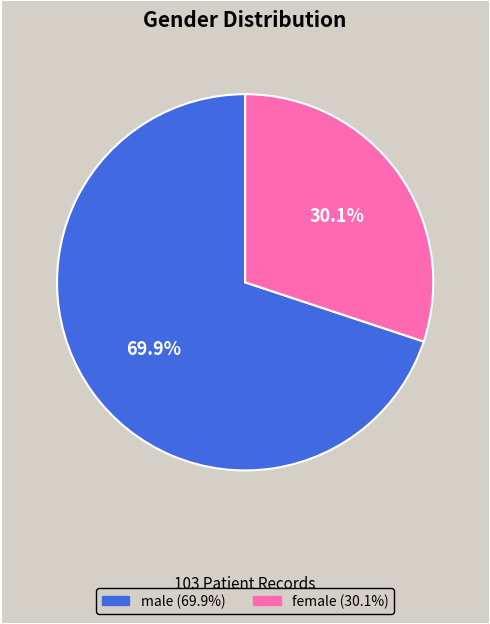

Count the number of slices in the pie.

2